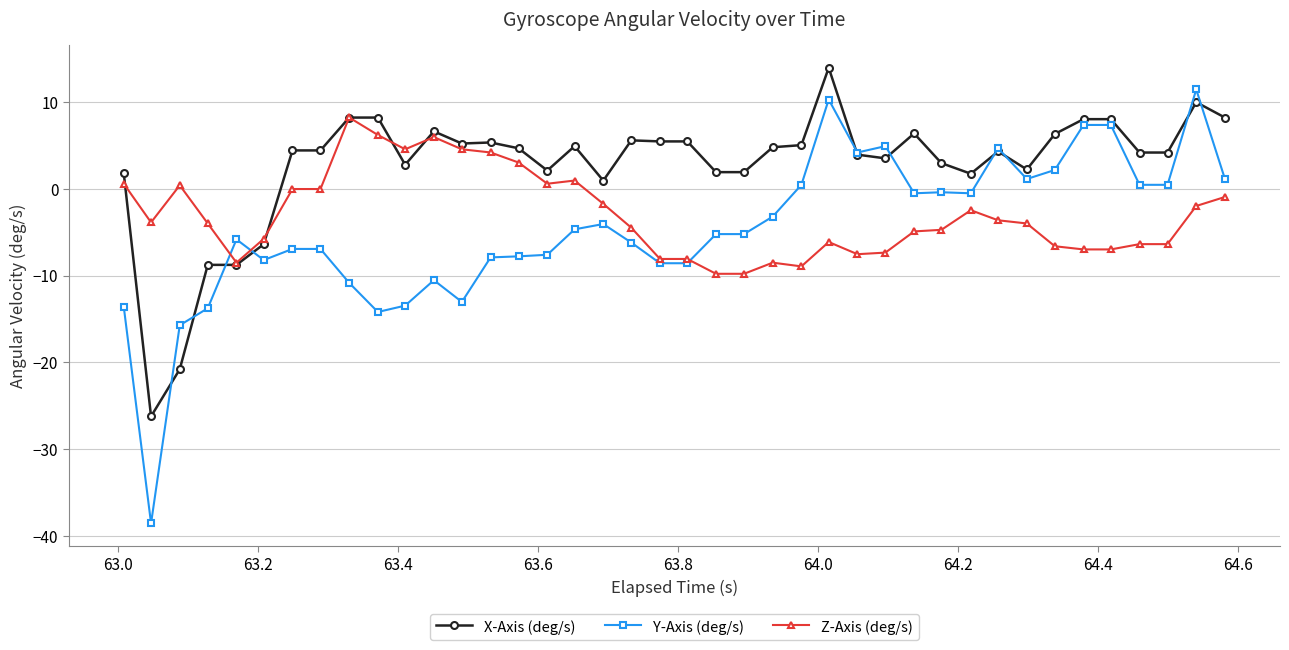

What is the value of the X-Axis (deg/s) point at the 13th from the left?

5.2